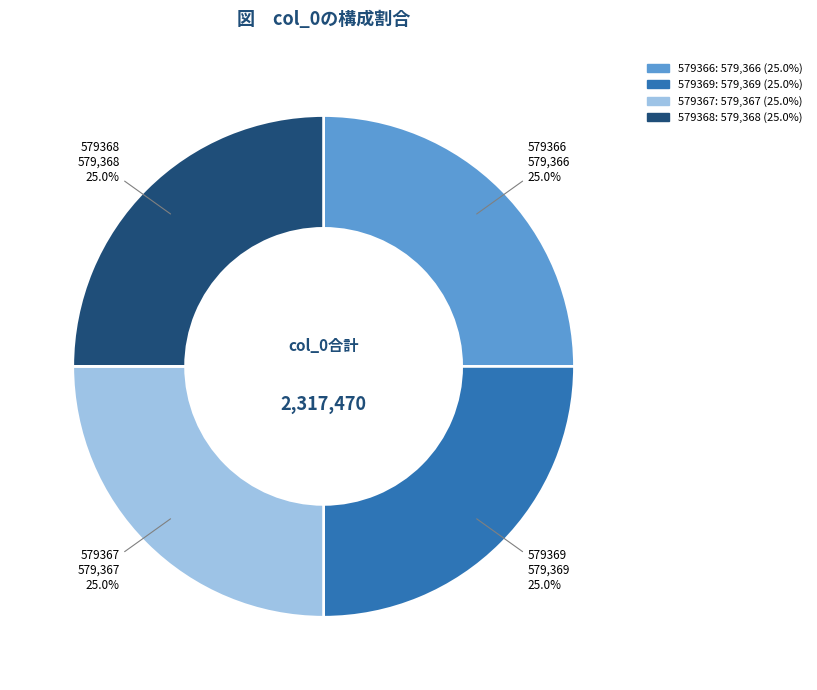

Count the number of slices in the pie.

4